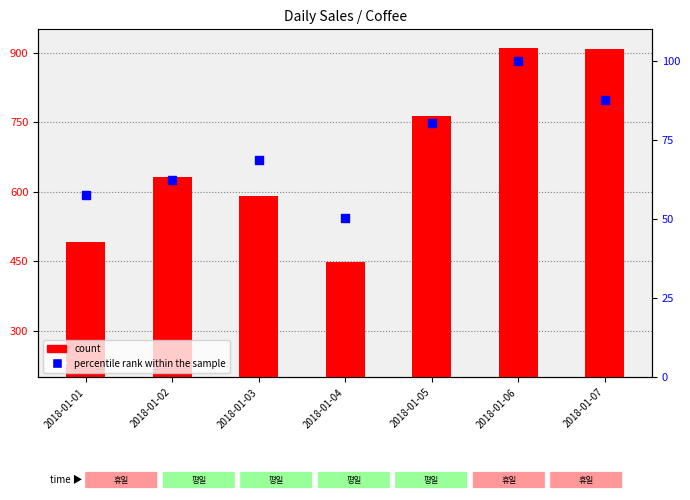

At which category is the sum across all series the highest?

2018-01-06